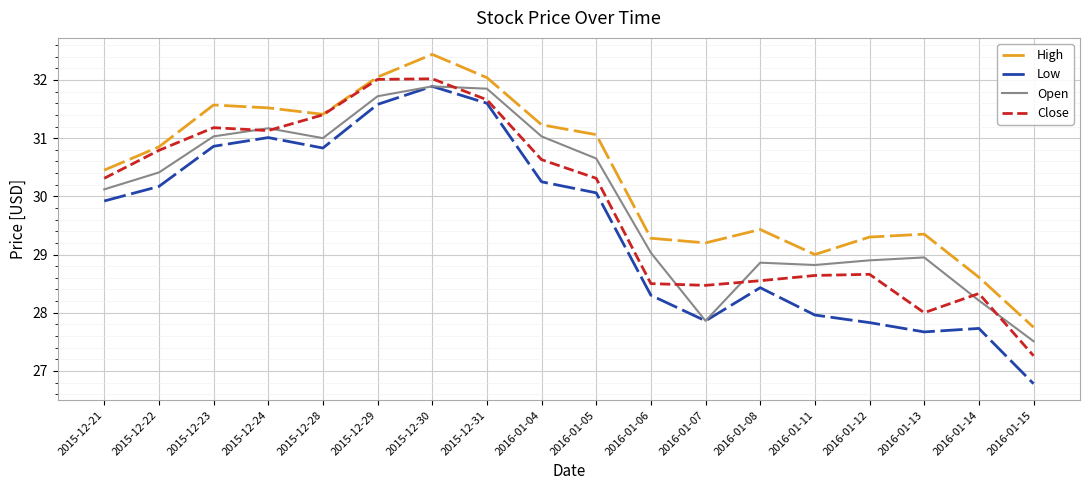

True or false: Close has more than 2 points higher than both neighbors.

True